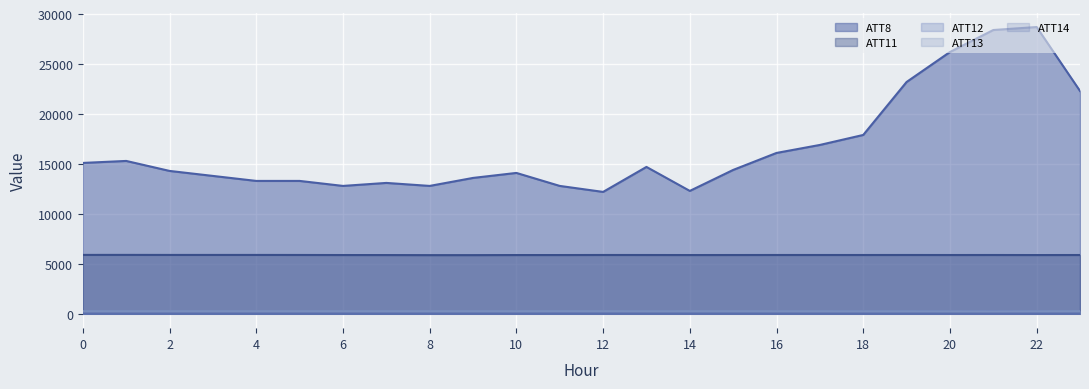

True or false: ATT12 and ATT14 cross at least once.

False